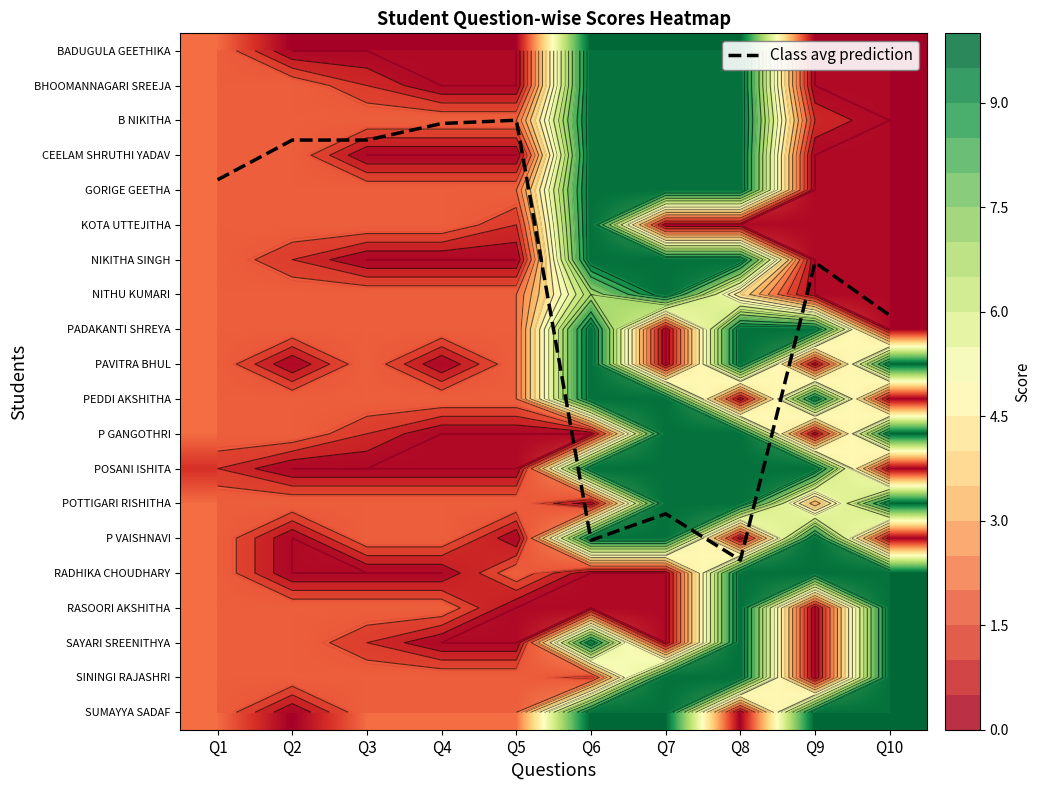

At how many categories does at least one series exceed 13?

3